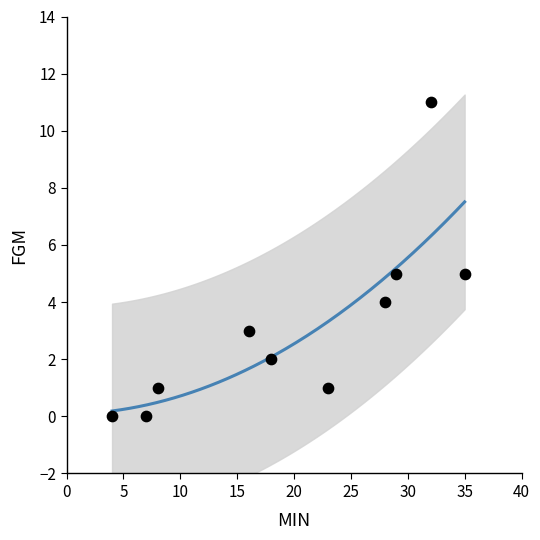

What is the average Y value?

3